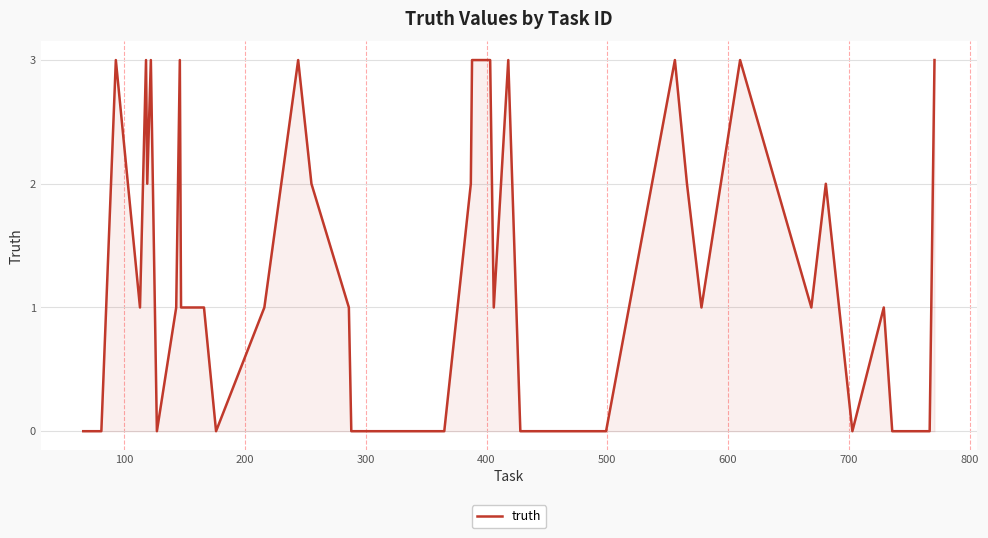

Reading left to right, list all the values displayed in this chart.

0	0	0	3	1	3	2	3	0	1	3	1	1	0	1	3	2	1	0	0	2	3	3	3	1	3	0	0	0	3	2	1	3	1	2	0	1	0	0	3